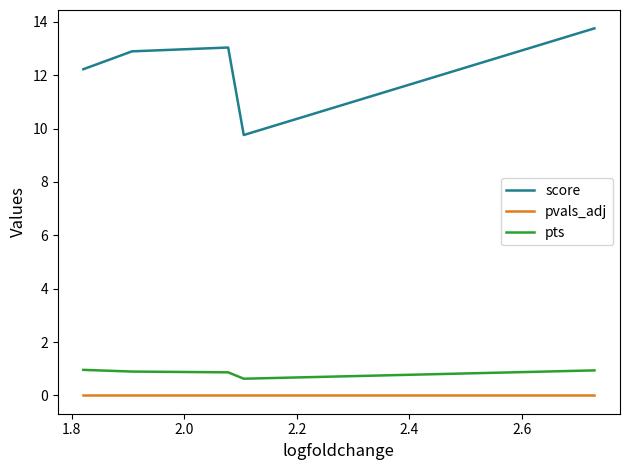

Rank the series by their maximum value, from lowest to highest.

pvals_adj, pts, score